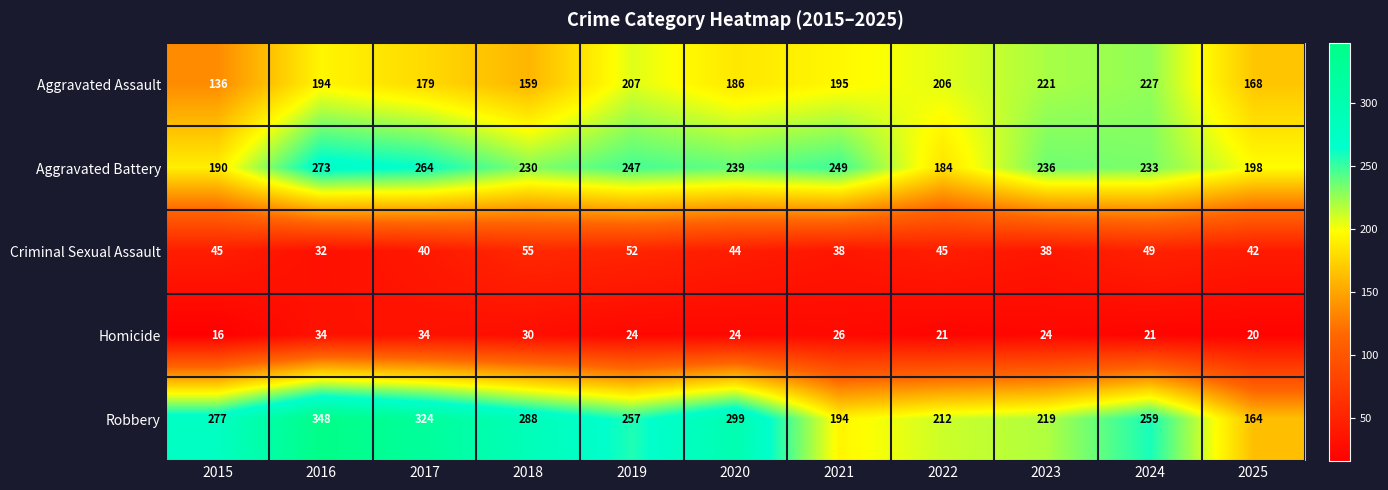

True or false: Criminal Sexual Assault has a value of 26 at 2022.

False